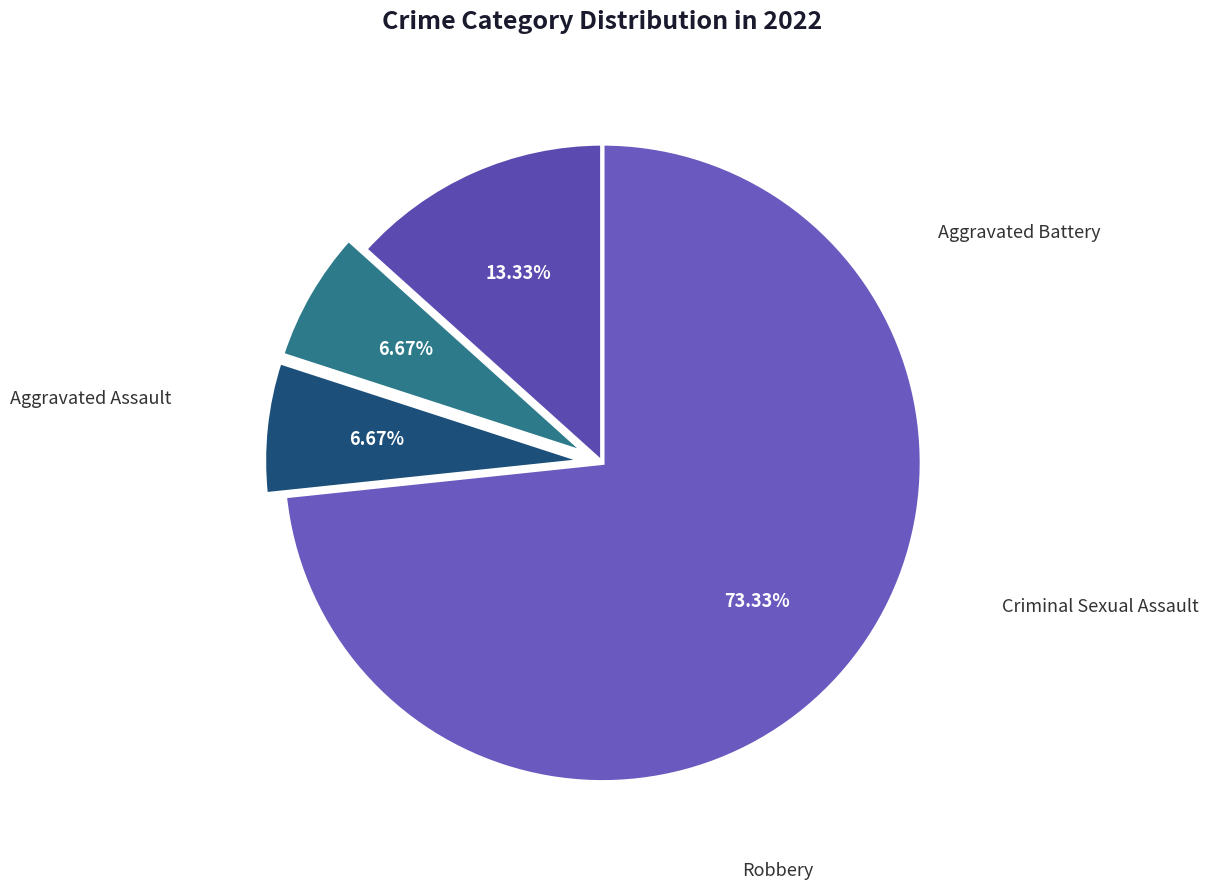

How many slices are in this pie chart?

4